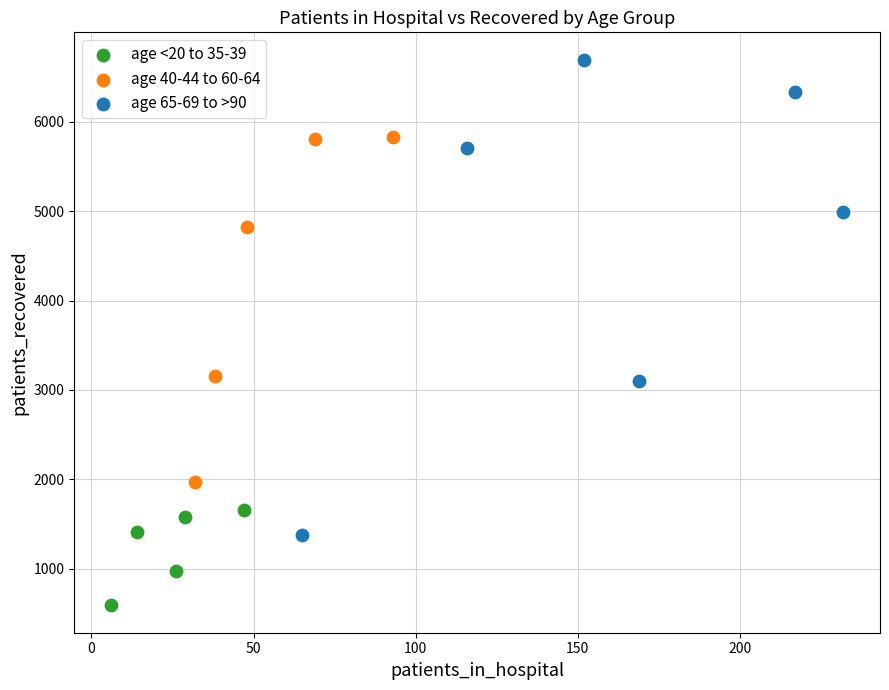

Which series contains the lowest Y value?

age <20 to 35-39